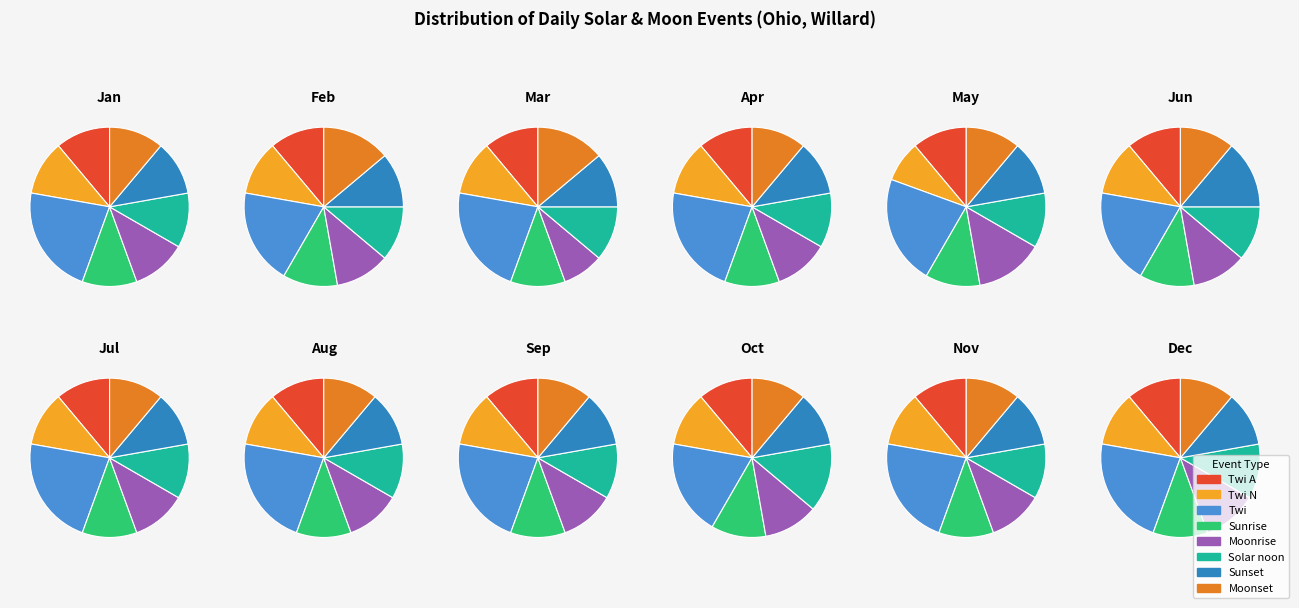

Rank the categories by value from highest to lowest.

Twi, Twi A, Twi N, Sunrise, Moonrise, Solar noon, Sunset, Moonset